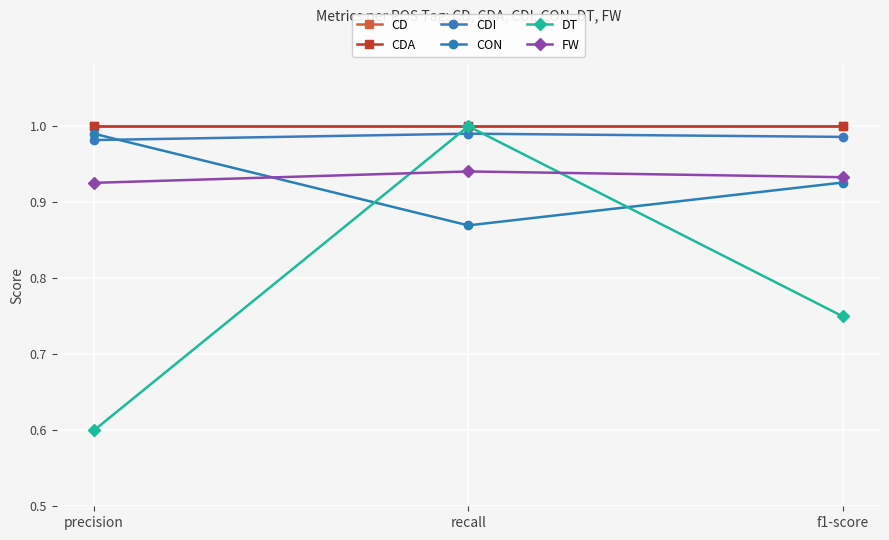

Is this an area chart (filled region under the line)?

No